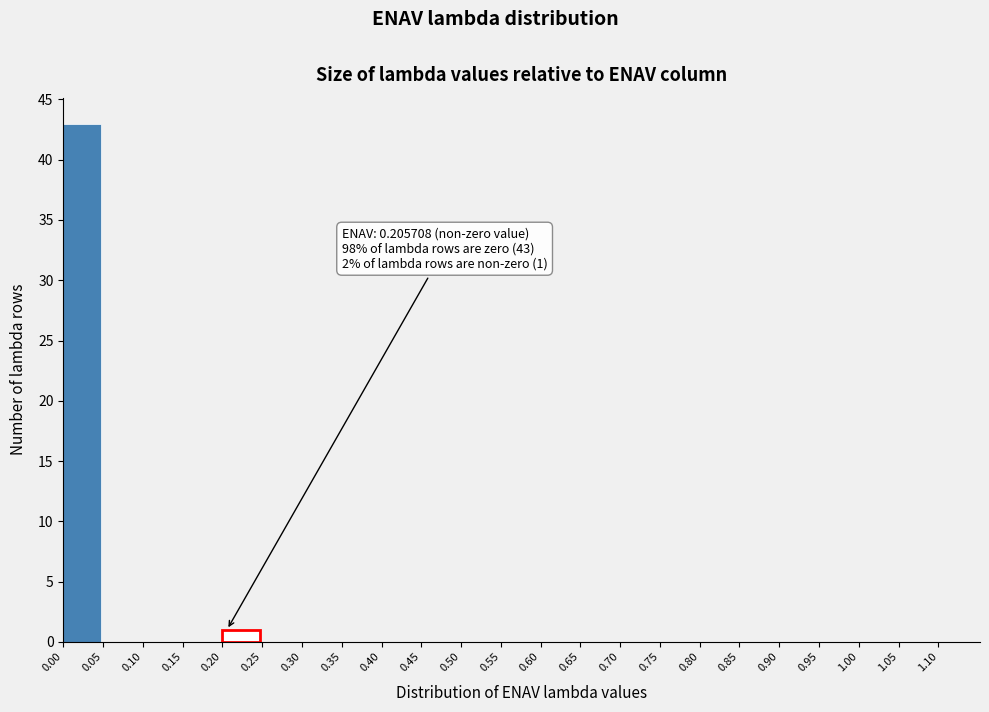

Which range on the x-axis has the tallest bar?

0.00 to 0.05